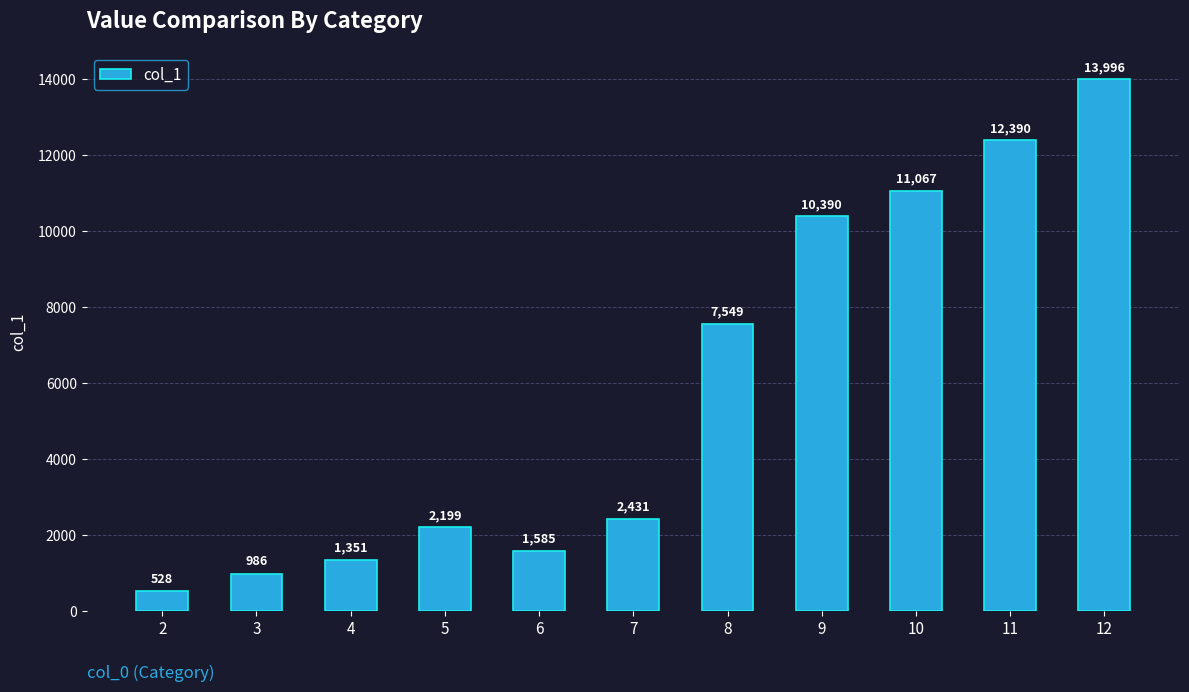

At which category does the chart reach its peak across all series?

12